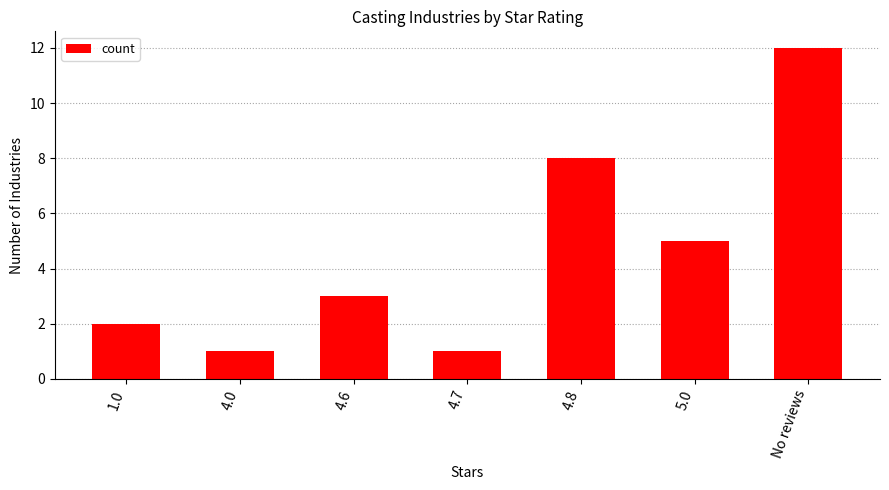

Which label corresponds to the largest value in the chart?

No reviews